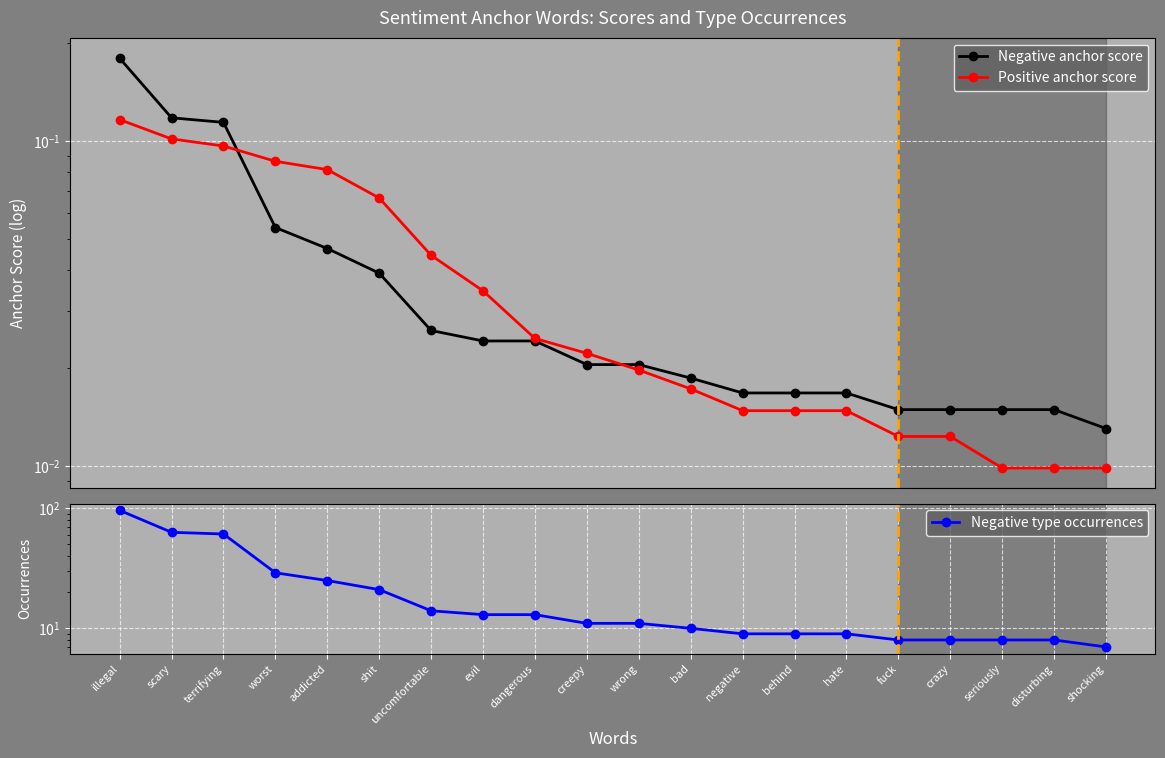

What is the total value across all series at negative?

9.0